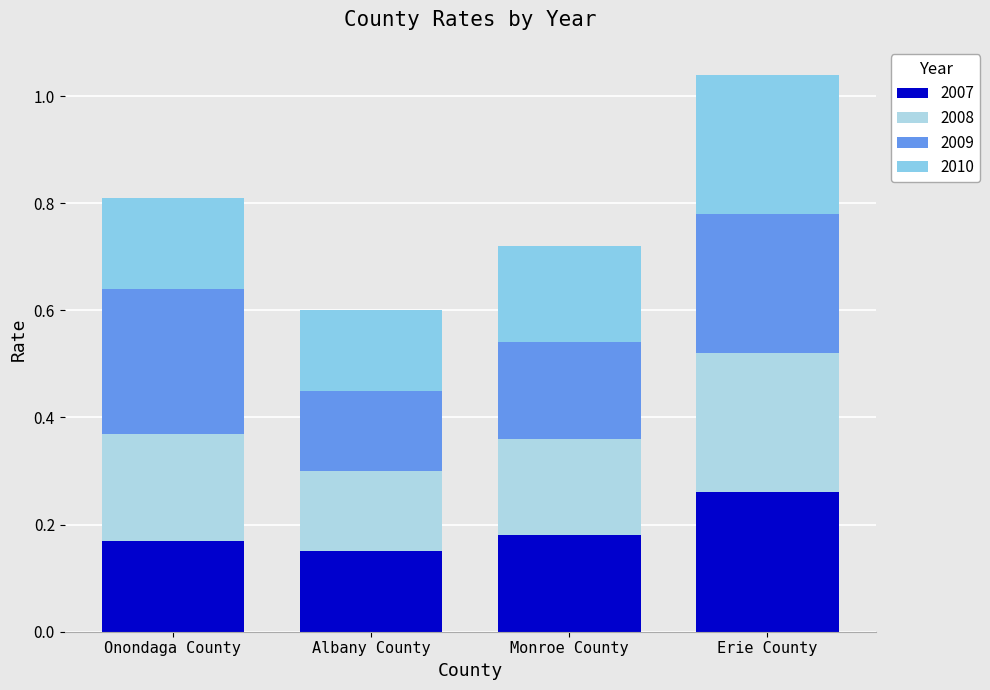

Rank the categories by 2007 value from highest to lowest.

Erie County, Monroe County, Onondaga County, Albany County